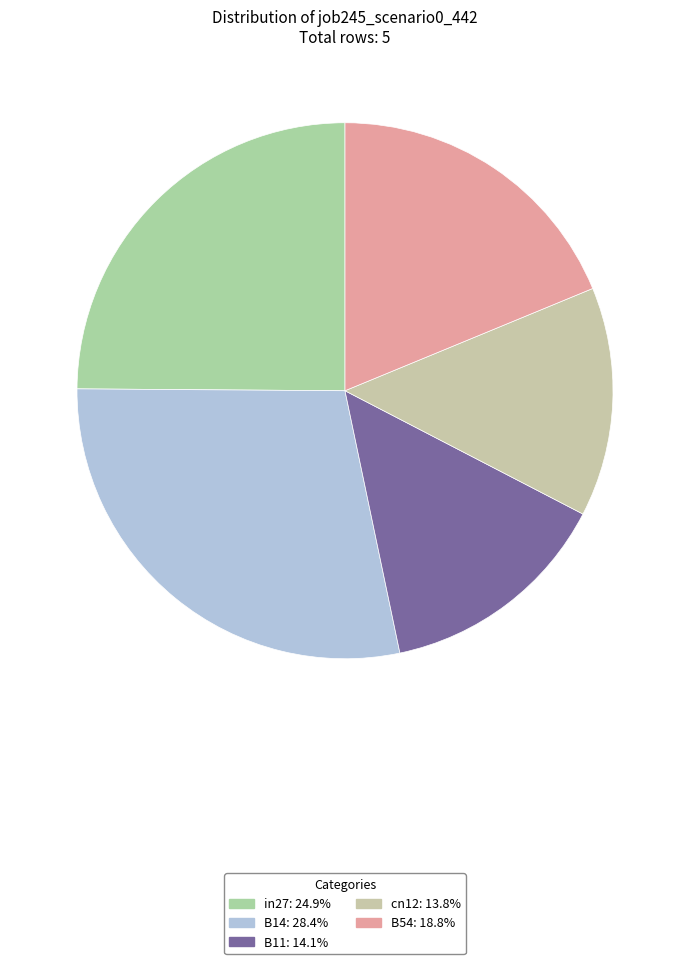

What is the largest slice in the pie chart?

B14